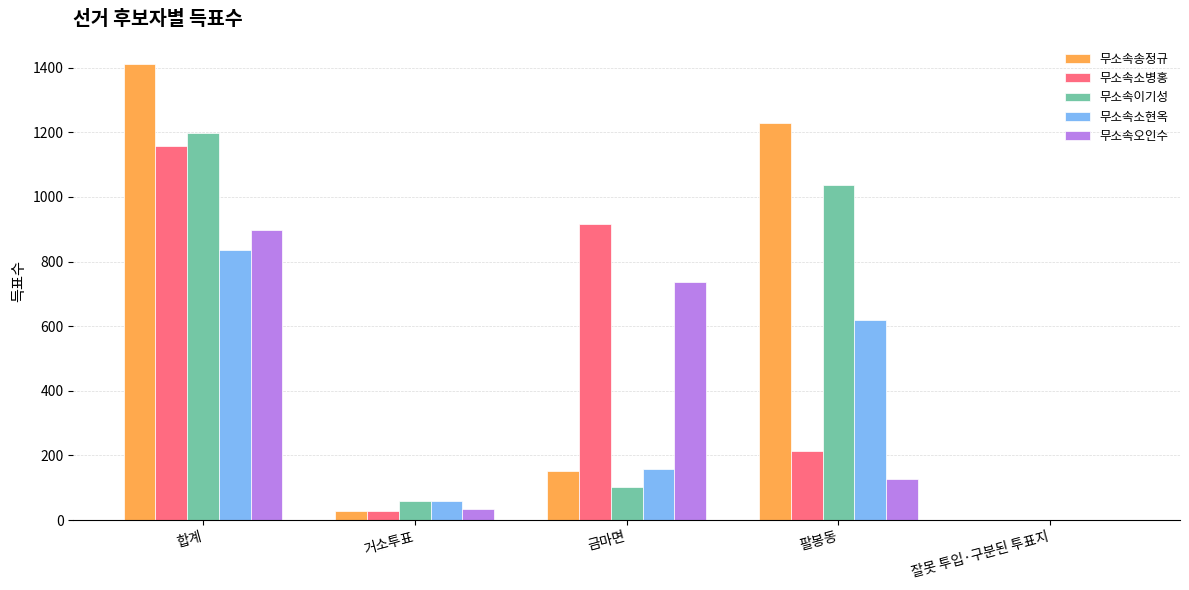

Does the chart contain stacked bars?

No